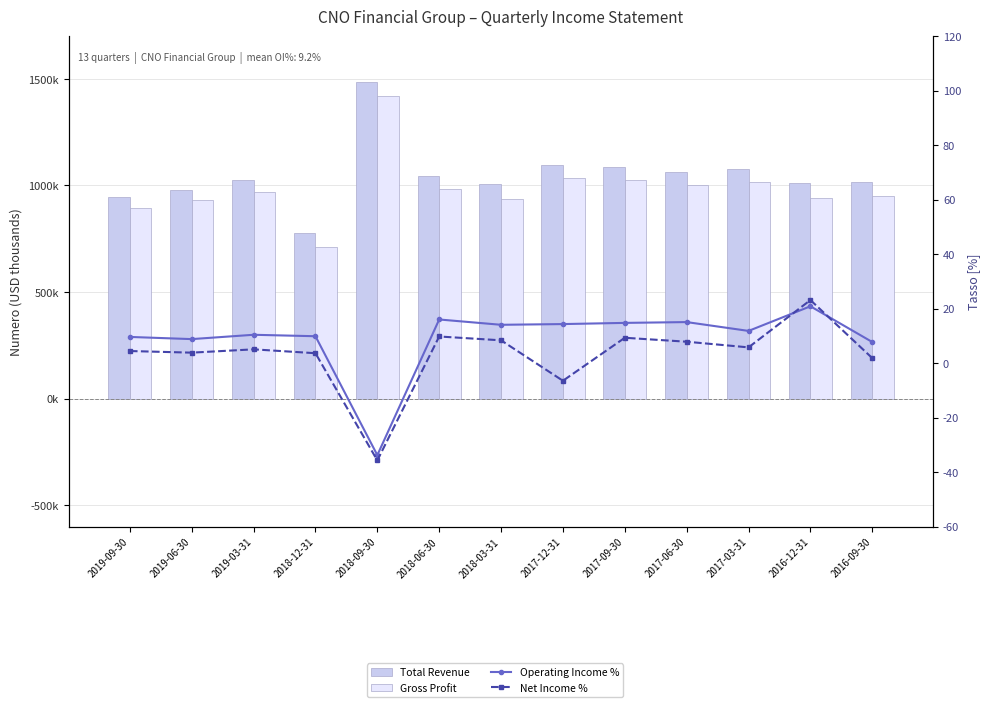

Which category has the lowest value in the Operating Income % series?

2018-09-30